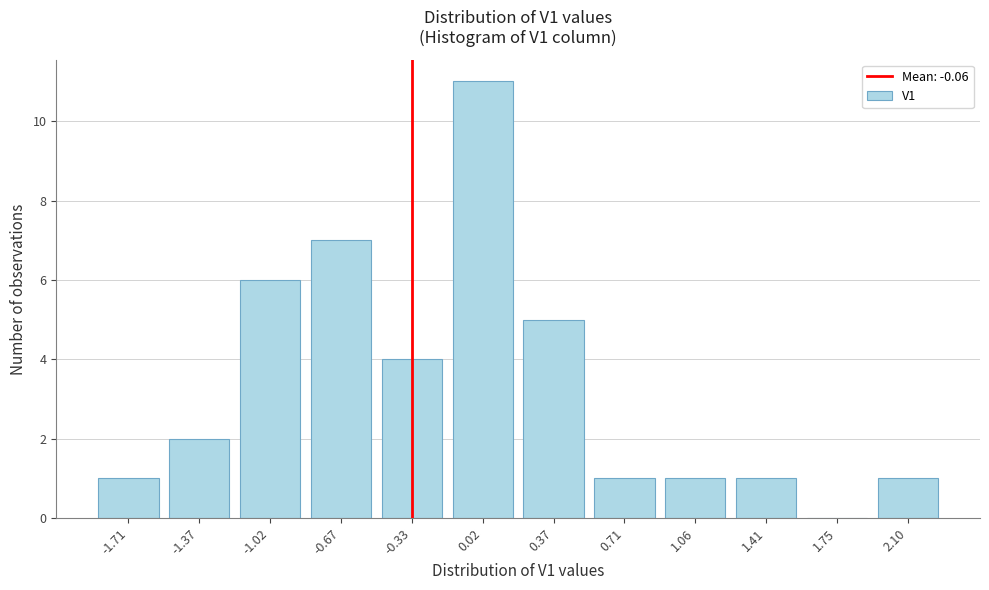

Reading left to right, extract all data points from this chart.

-1.71=1	-1.37=2	-1.02=6	-0.67=7	-0.33=4	0.02=11	0.37=5	0.71=1	1.06=1	1.41=1	1.75=0	2.10=1